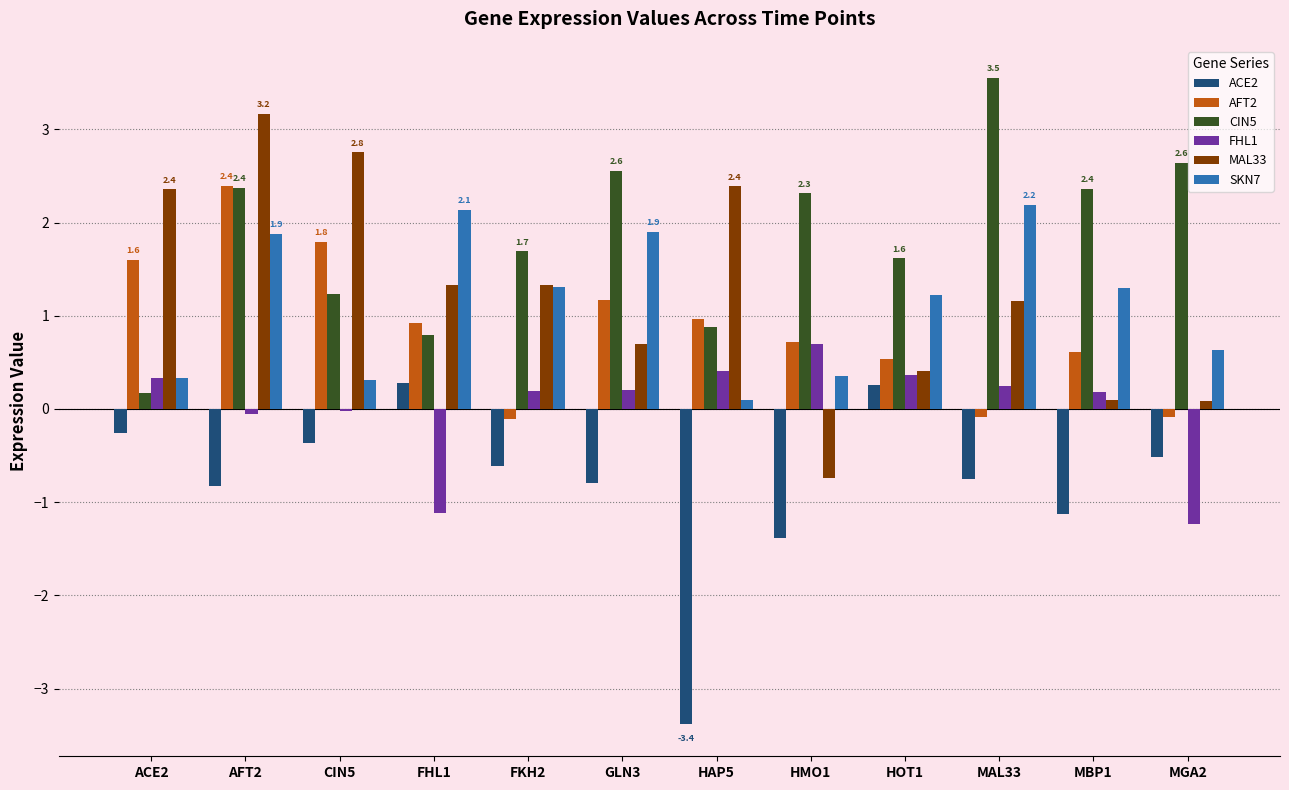

Where is MAL33 nearest to the value 1?

MAL33